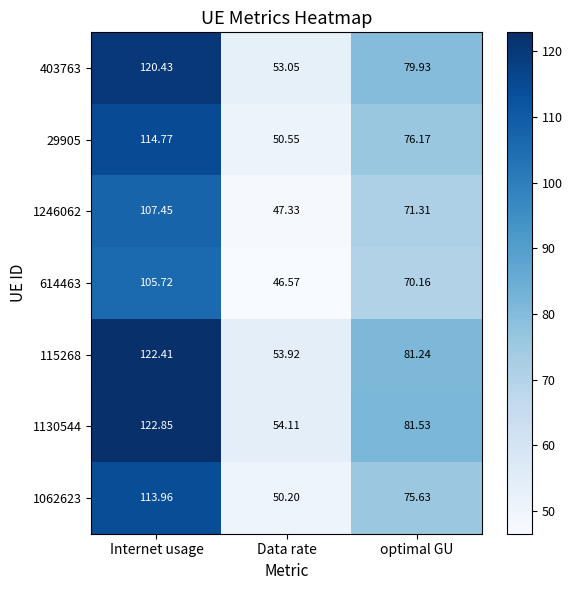

Which label corresponds to the smallest value in the chart?

Data rate